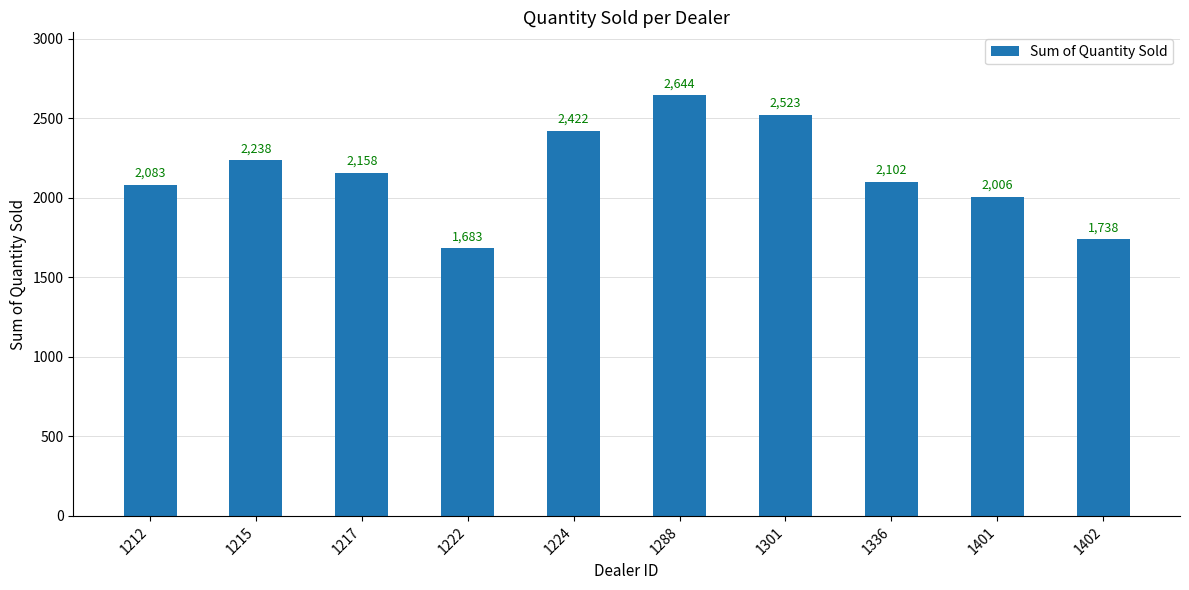

What is the sum of the values at 1288 and 1215?

4882